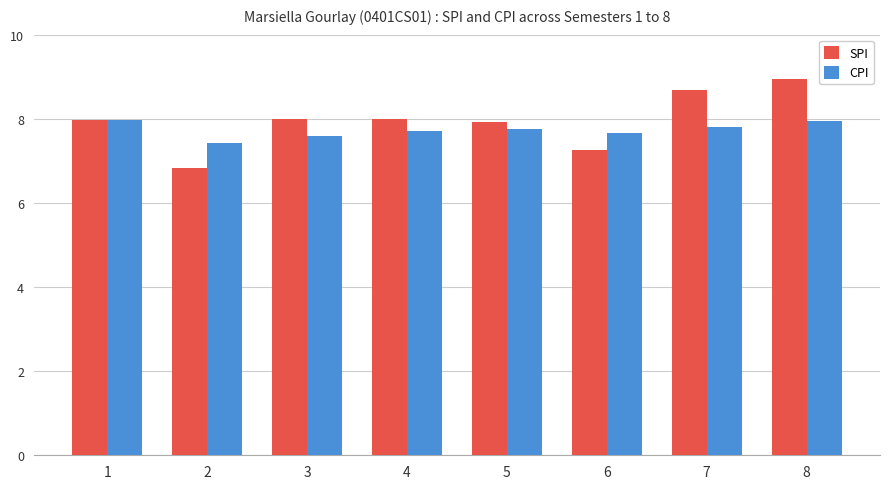

Which series changed the most between 3 and 7?

SPI